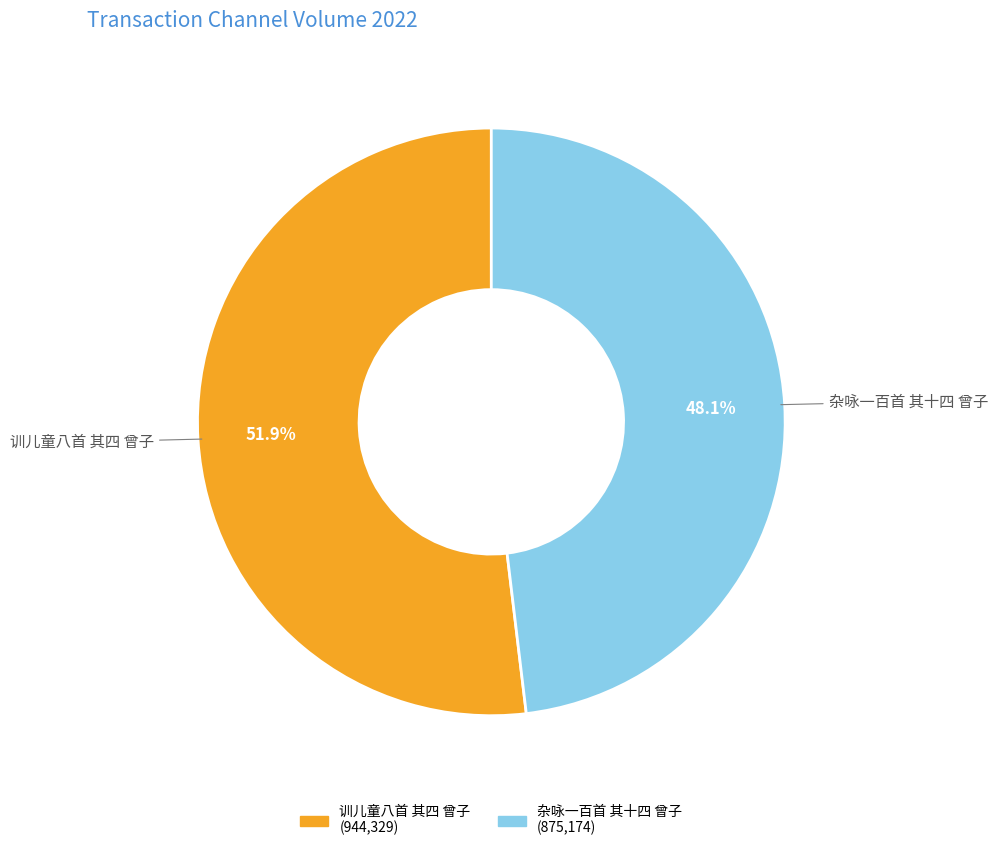

The 杂咏一百首 其十四 曾子 slice represents 48% of the pie. True or false?

True